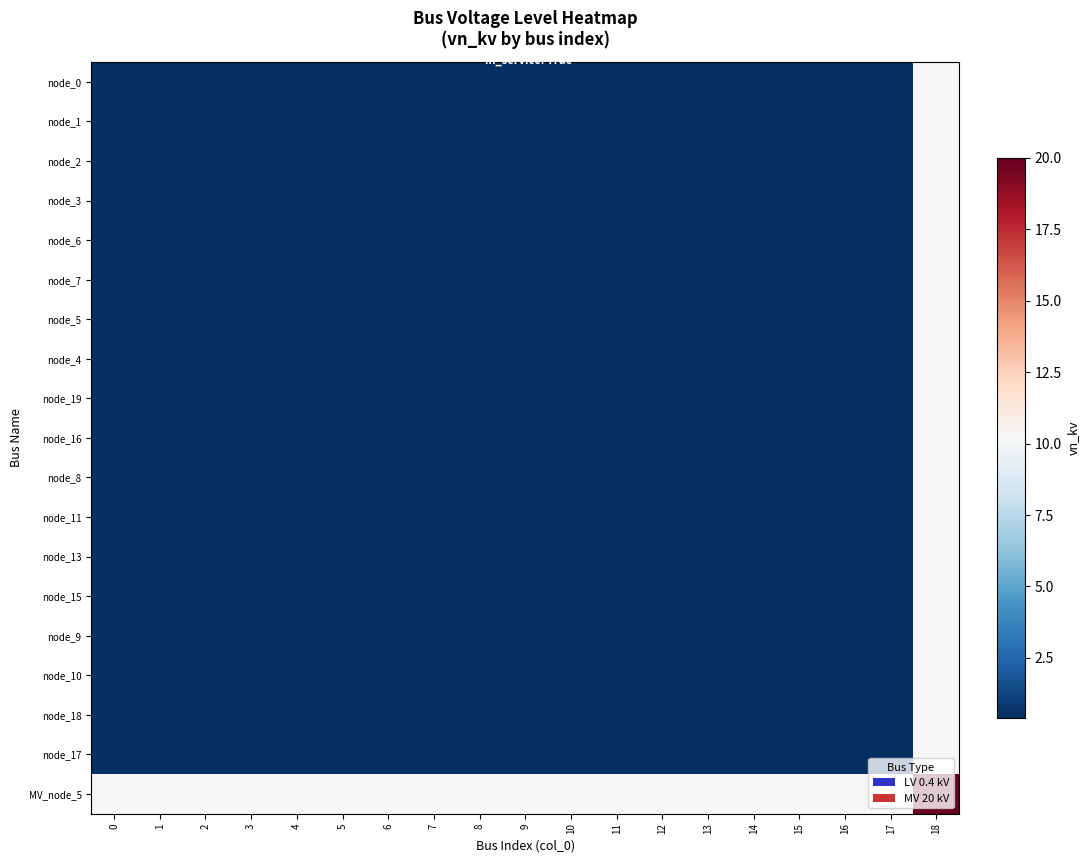

What is the minimum value shown in the chart?

0.4